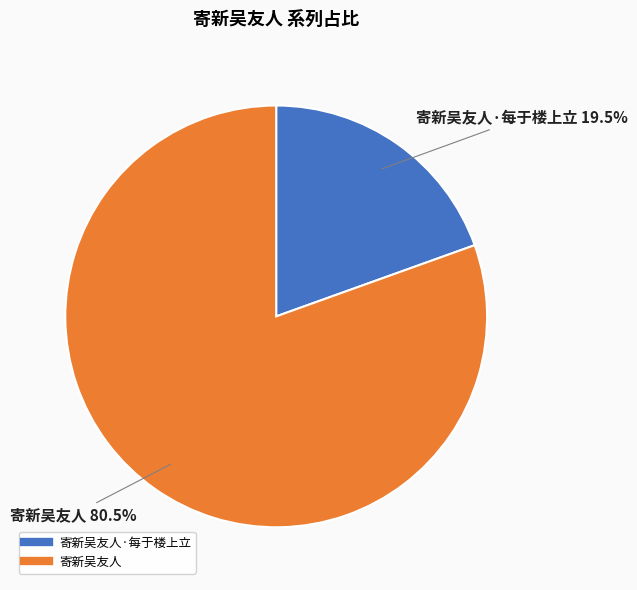

How many slices are in this pie chart?

2